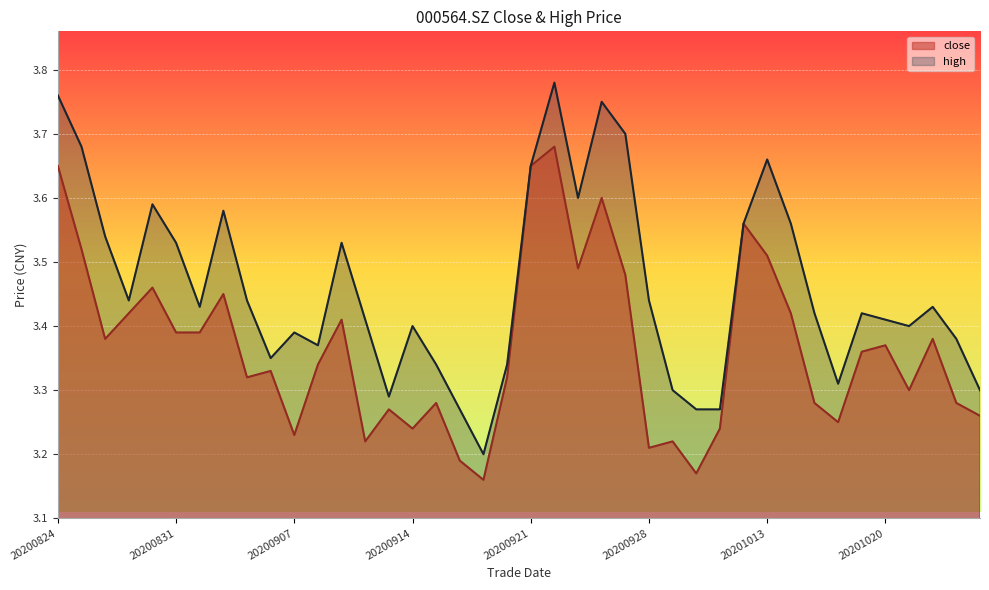

Count the number of categories in the chart.

40